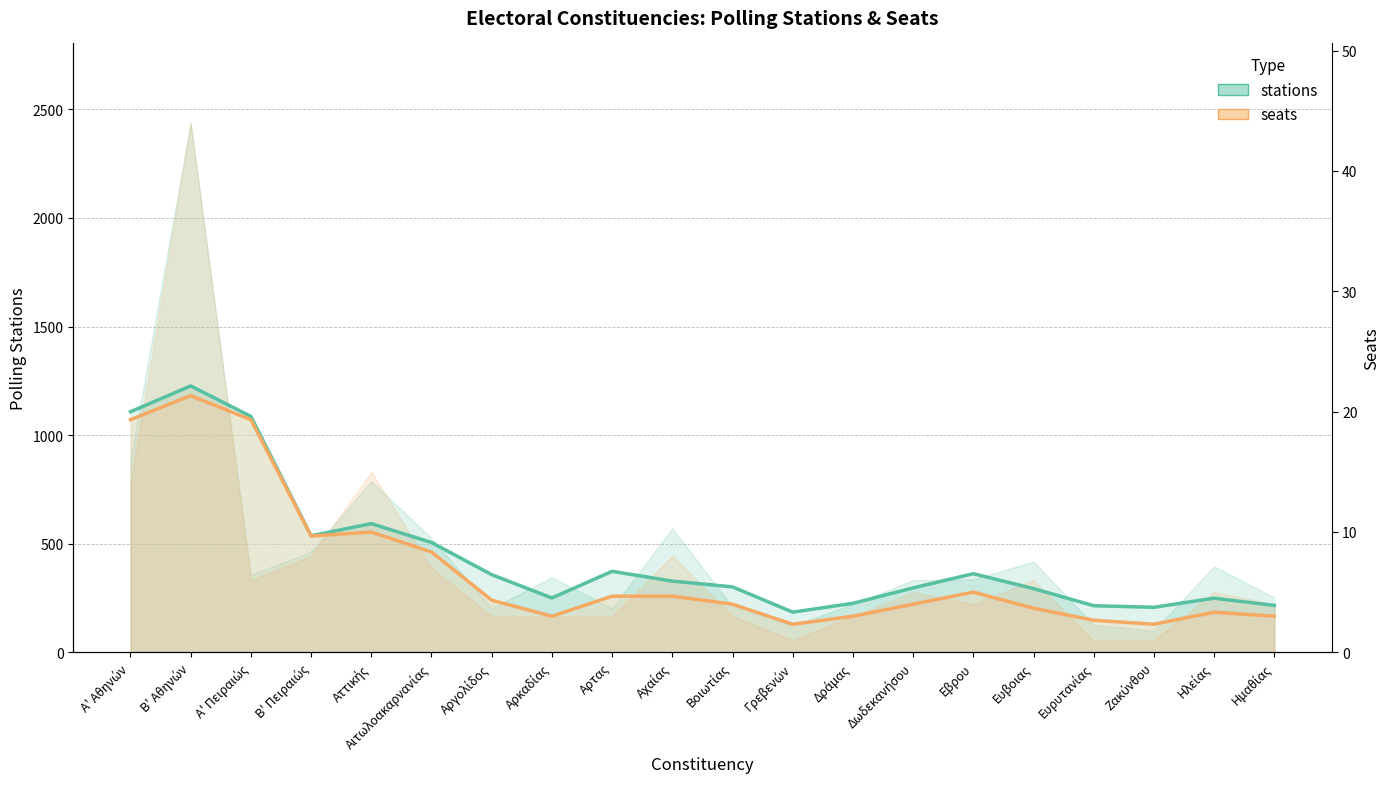

Which series changed the most between Γρεβενών and Ευβοιας?

stations